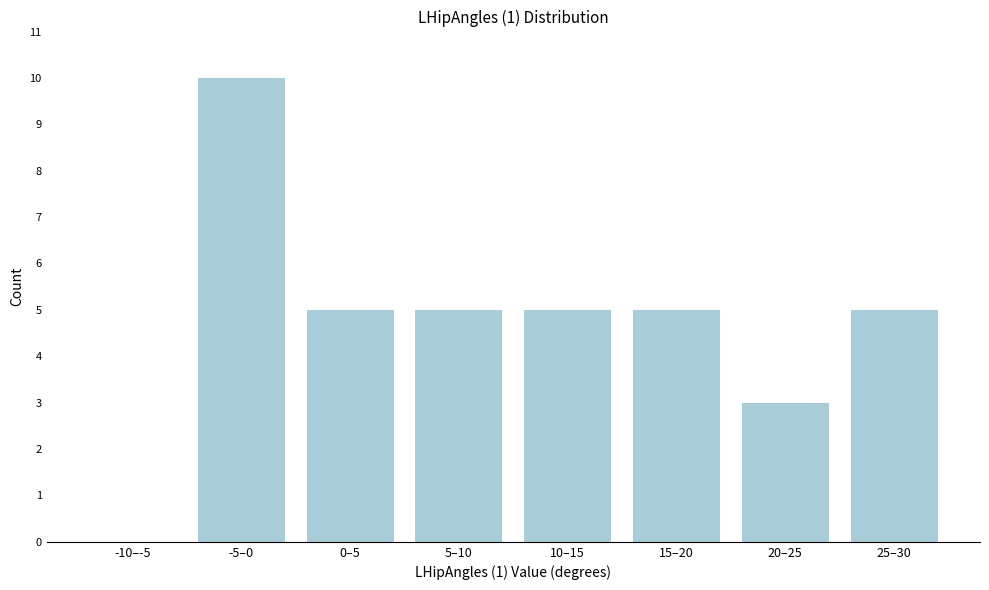

Reading right to left, list all the values displayed in this chart.

25–30=5	20–25=3	15–20=5	10–15=5	5–10=5	0–5=5	-5–0=10	-10–-5=0